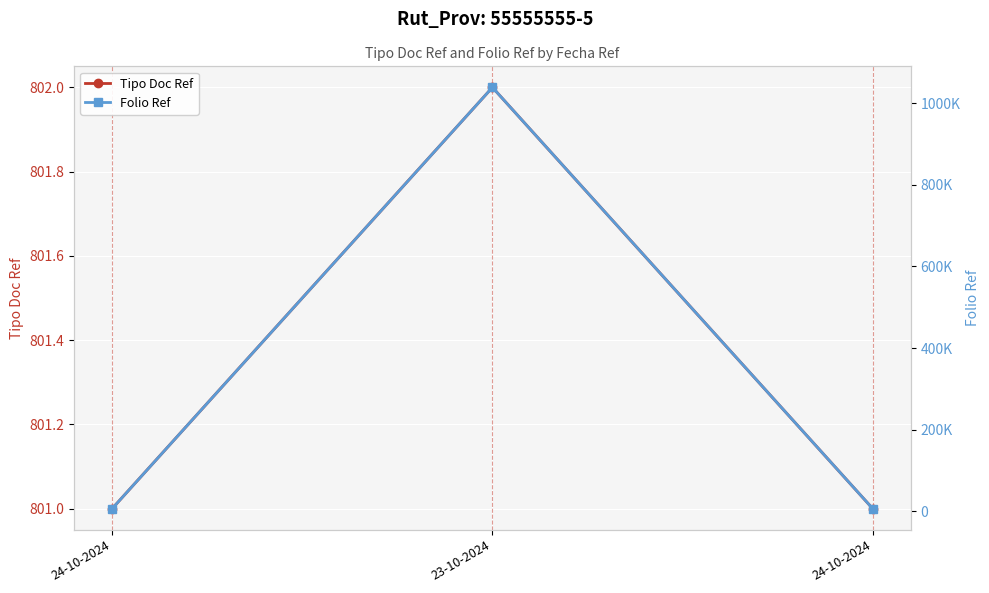

What is the value of the Tipo Doc Ref point at the 3rd from the left?

801